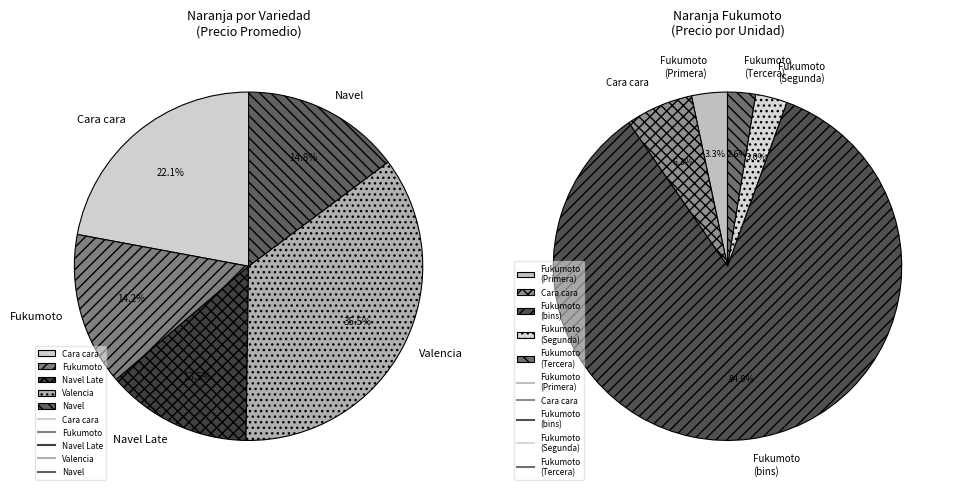

Count the number of slices in the pie.

5